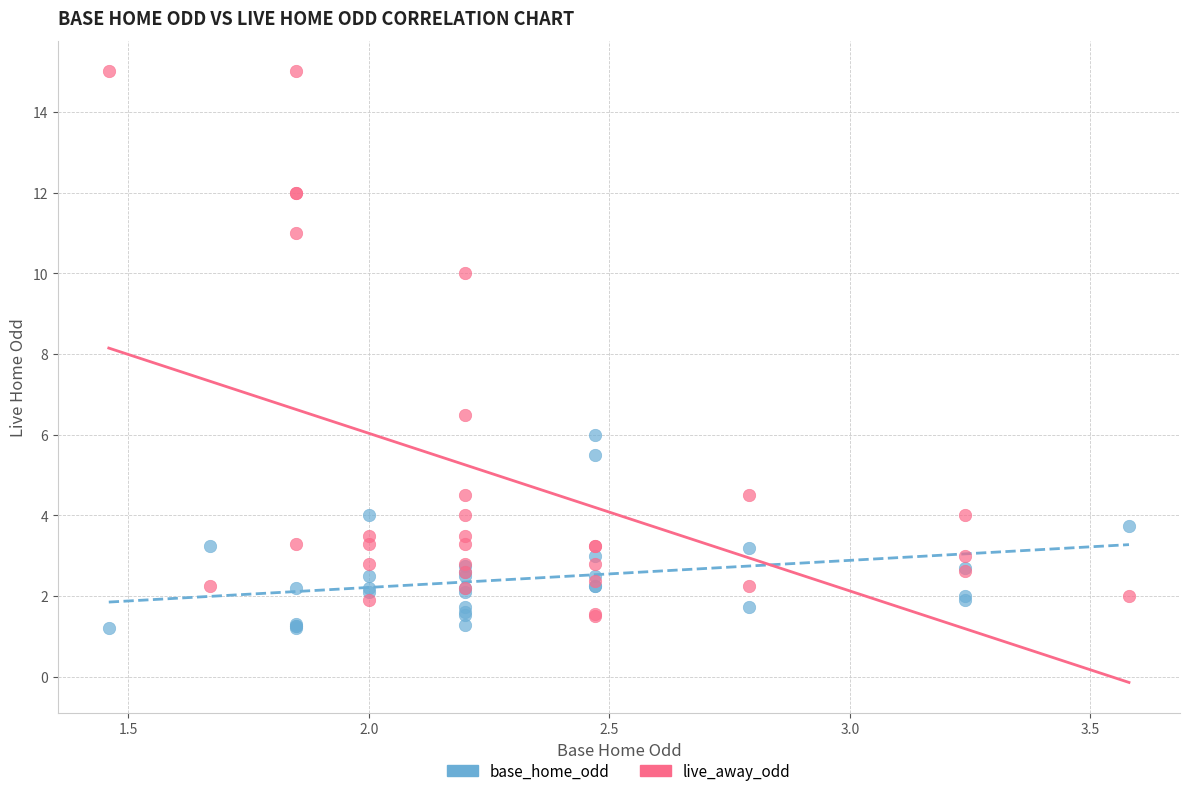

Which series contains the highest Y value?

live_away_odd